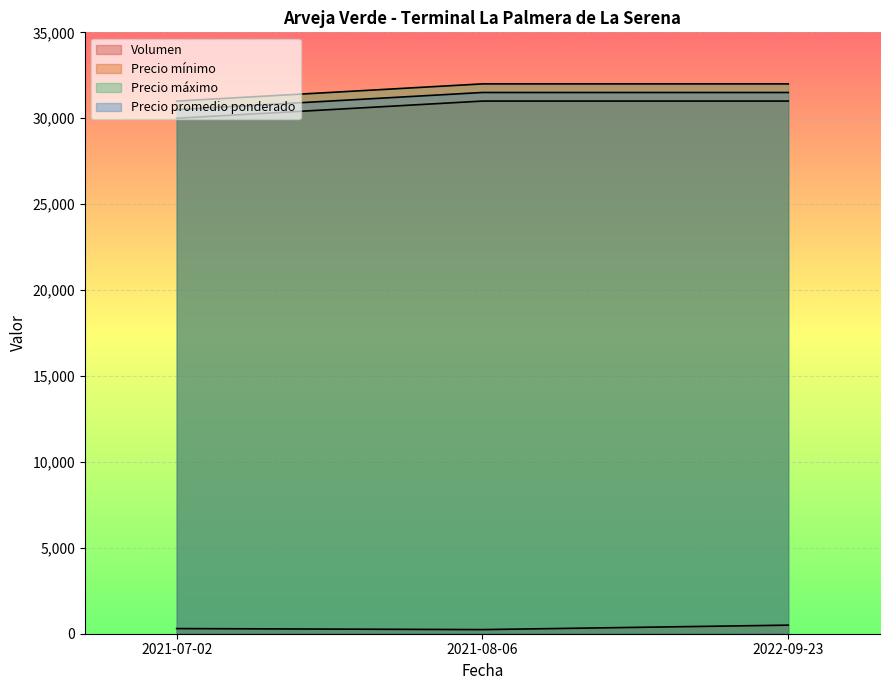

Reading left to right, transcribe all the data shown in this chart.

Volumen: 300	240	500
Precio mínimo: 30000	31000	31000
Precio máximo: 31000	32000	32000
Precio promedio ponderado: 30500	31500	31500